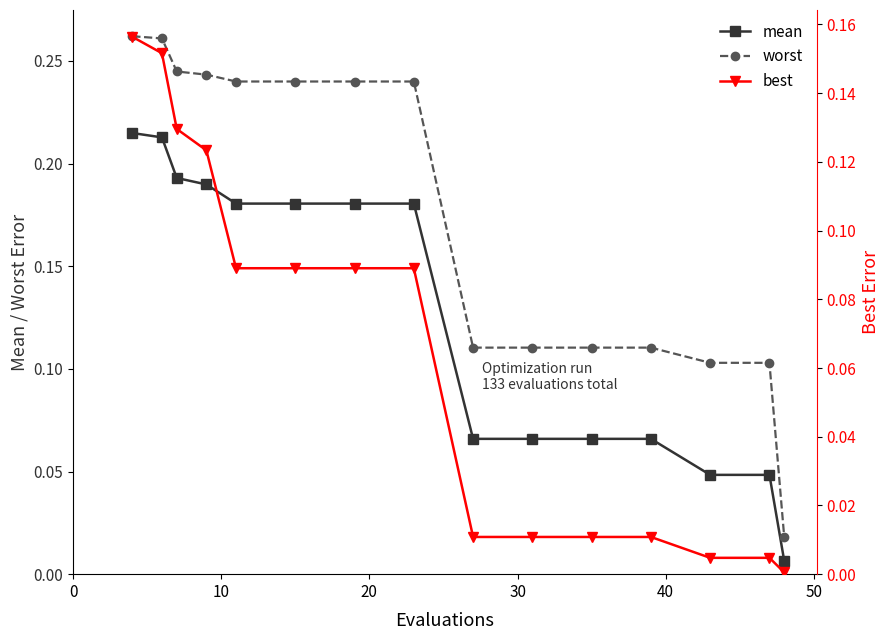

True or false: mean and worst intersect in this chart.

False